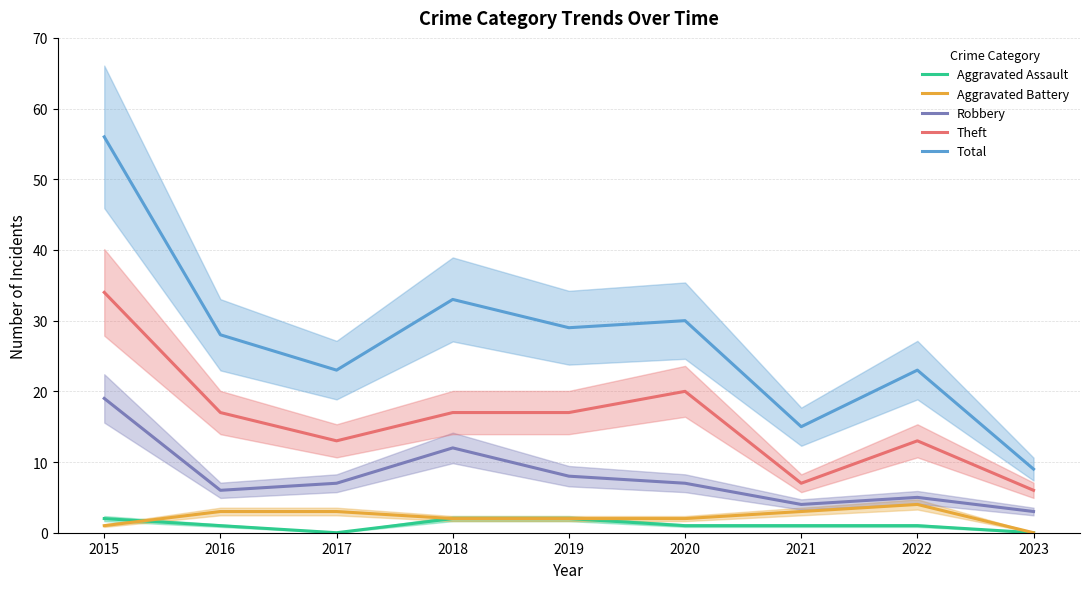

True or false: Total and Aggravated Assault intersect in this chart.

False